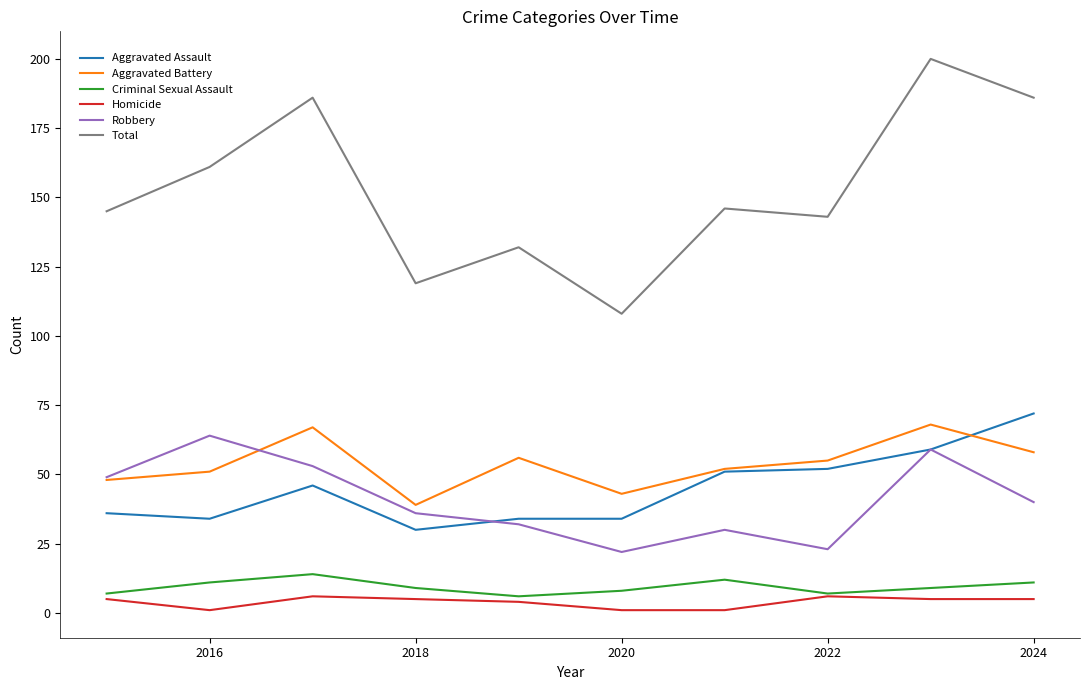

True or false: Aggravated Battery and Total cross at least once.

False